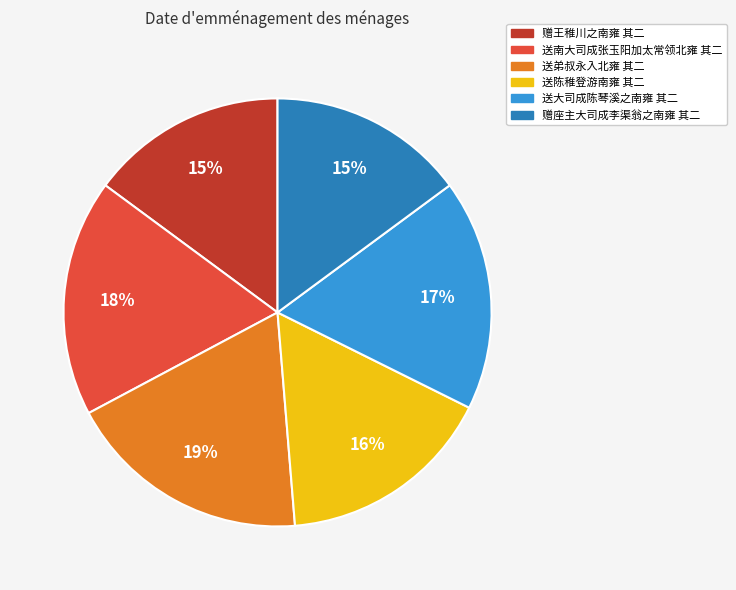

Is there any slice that represents more than half of the pie?

No